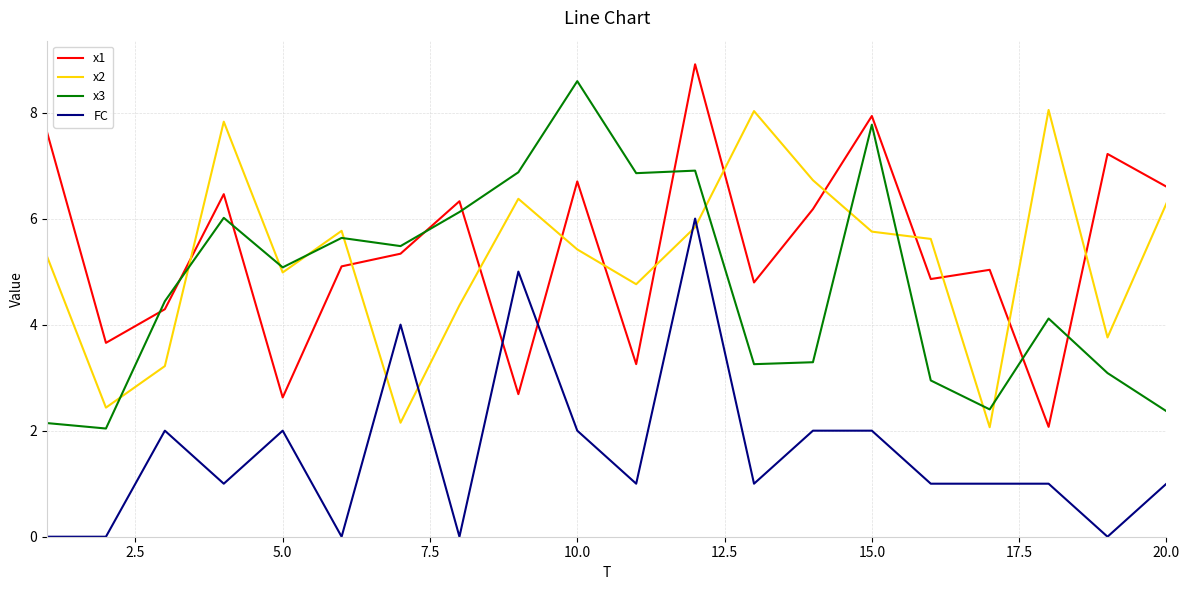

What is the difference between the maximum and minimum values in the x3 series?

6.6